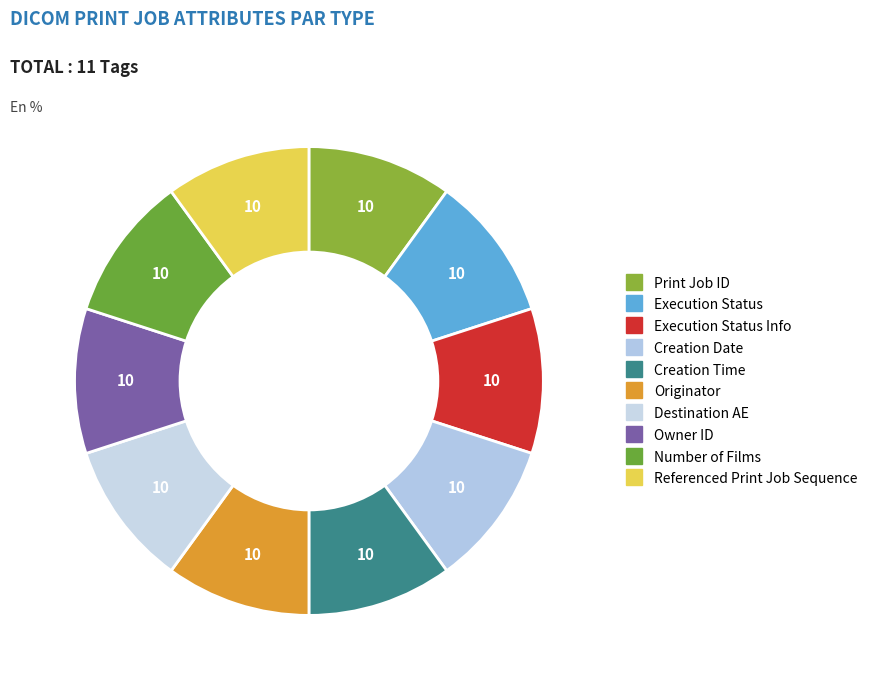

What is the largest slice in the pie chart?

Print Job ID